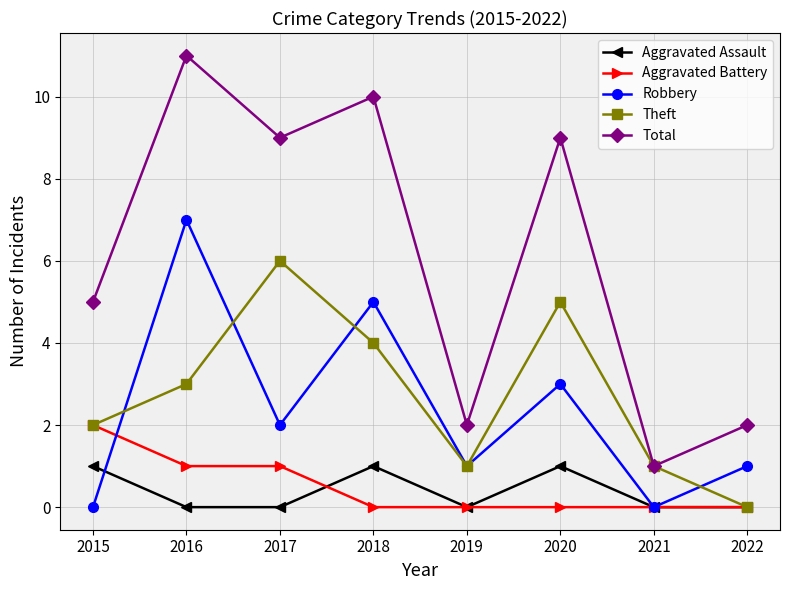

True or false: Total has a value of 16 at 2018.

False